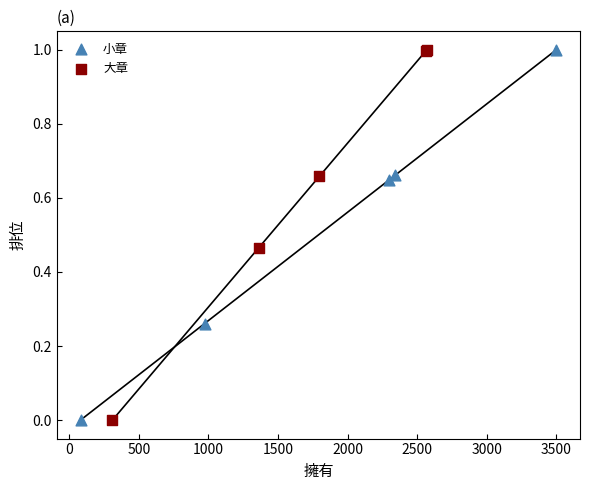

What are all the series names shown in the legend?

小章, 大章